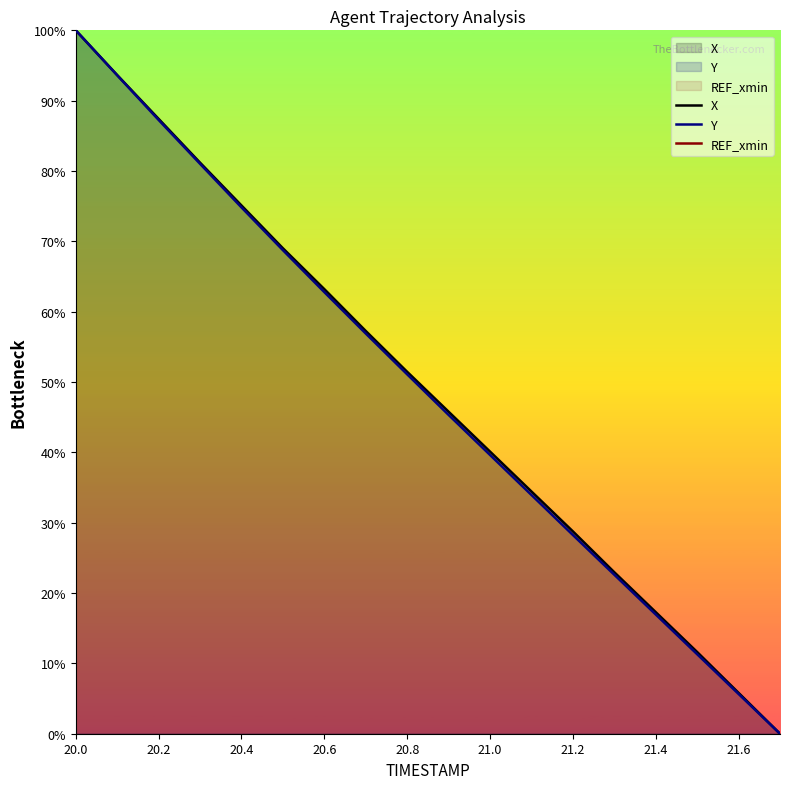

True or false: Y has a value of 65.4 at 21.0.

False